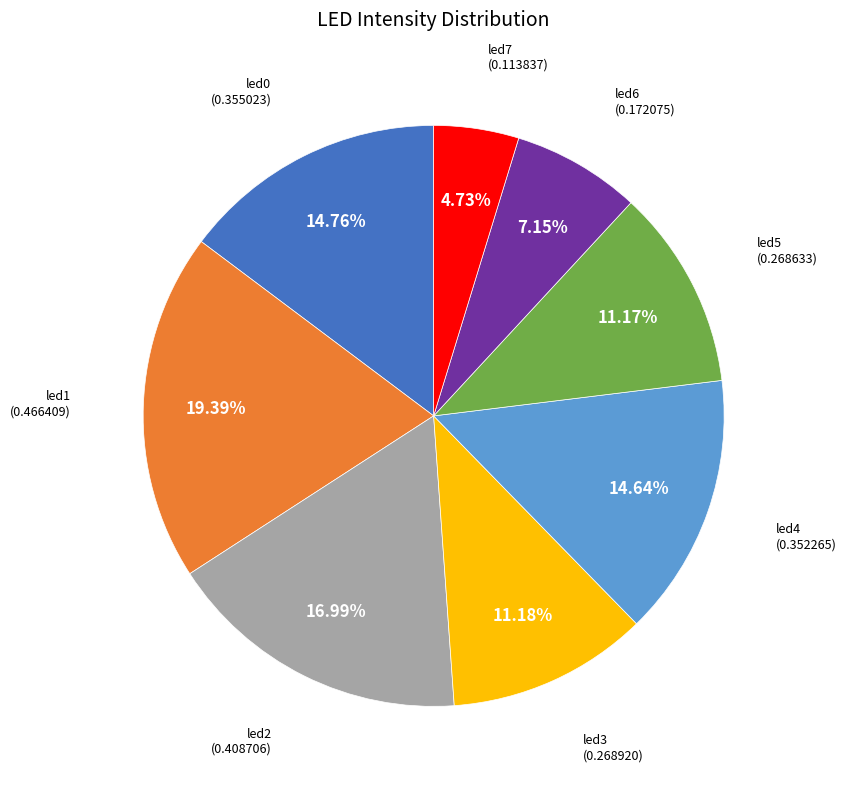

Is there a majority slice in this chart?

No